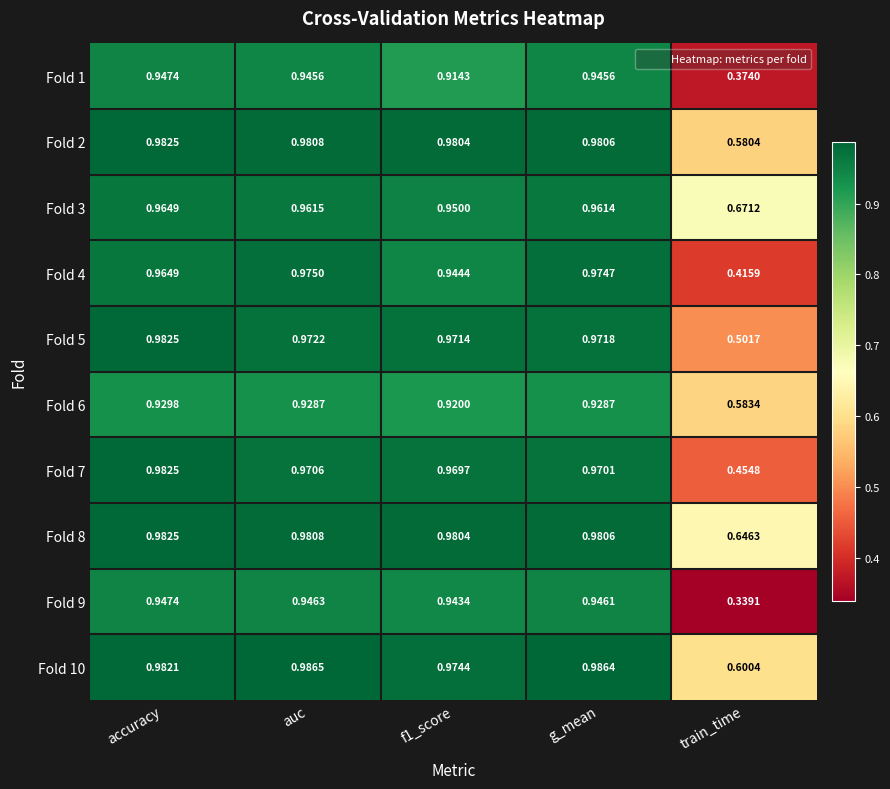

What is the total value across all series at g_mean?

9.6